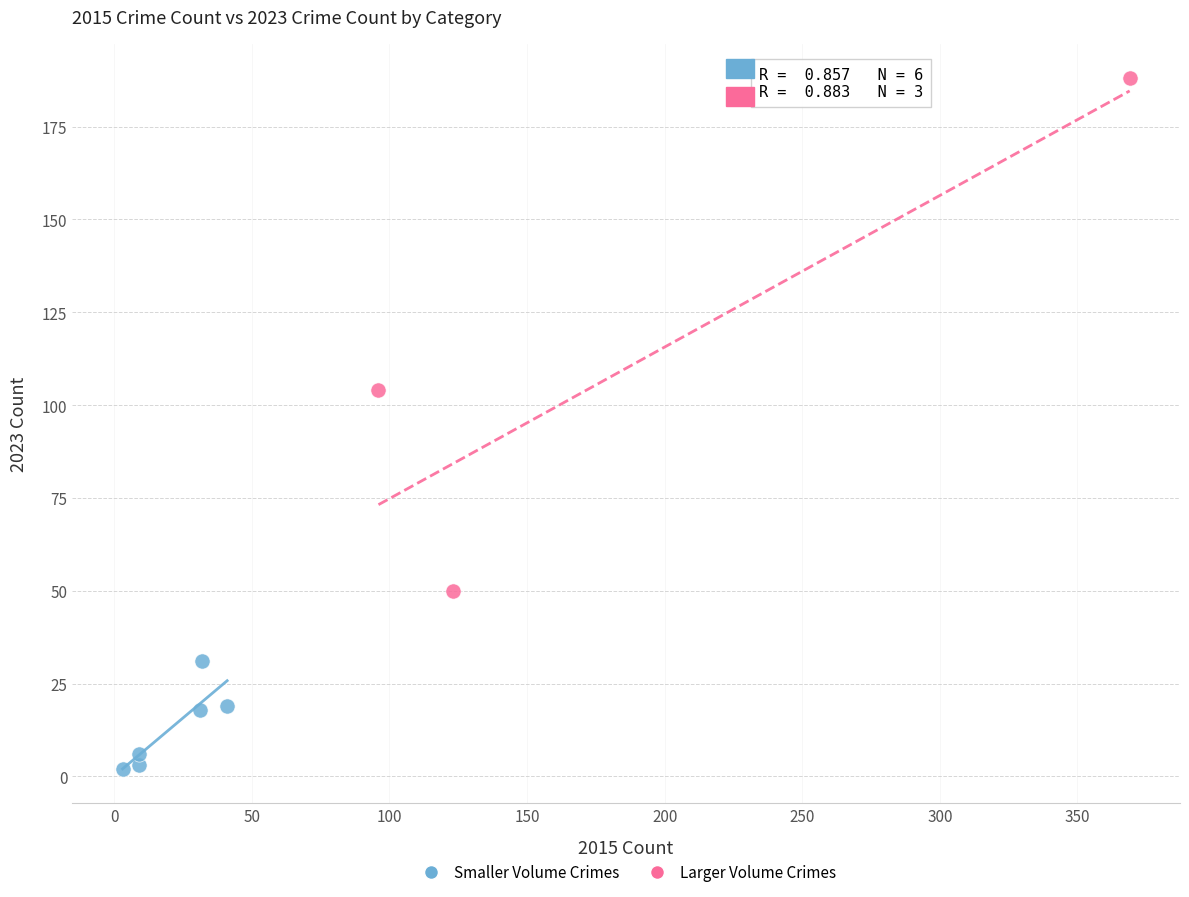

Which series contains the lowest Y value?

Smaller Volume Crimes